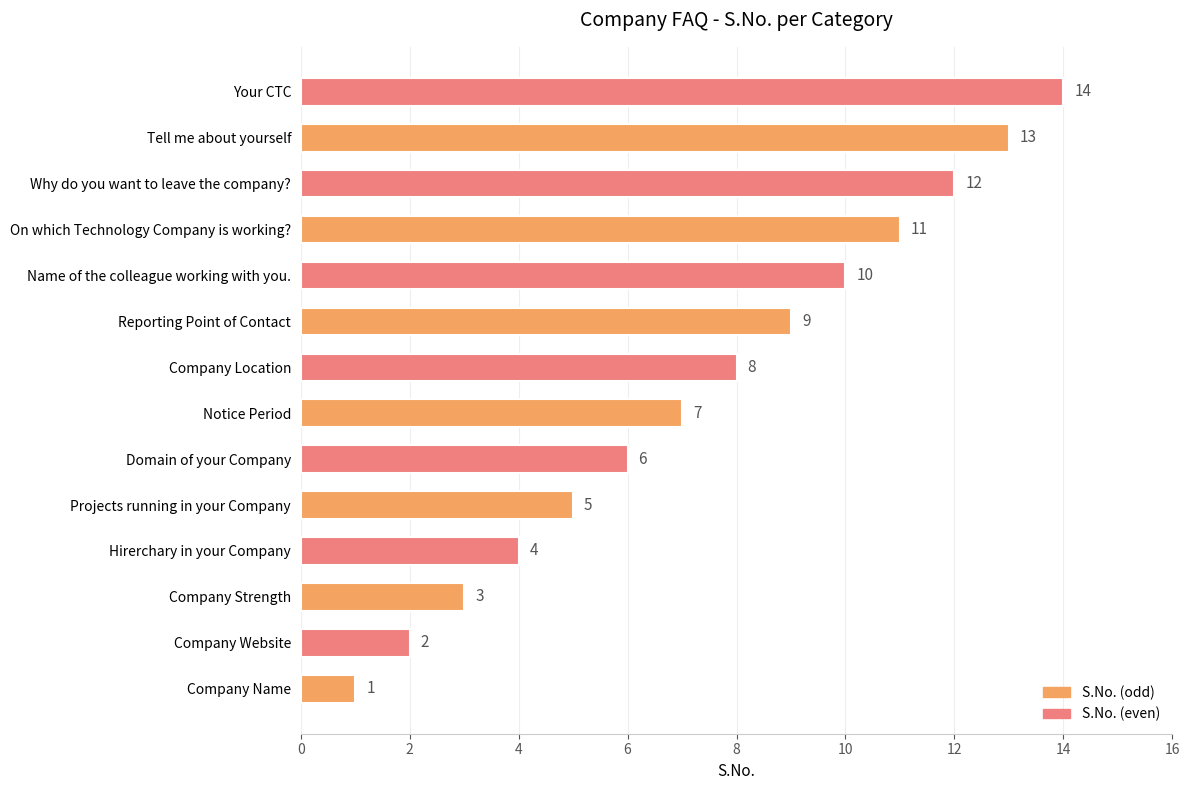

Read the value at On which Technology Company is working?, to the nearest 5.

10